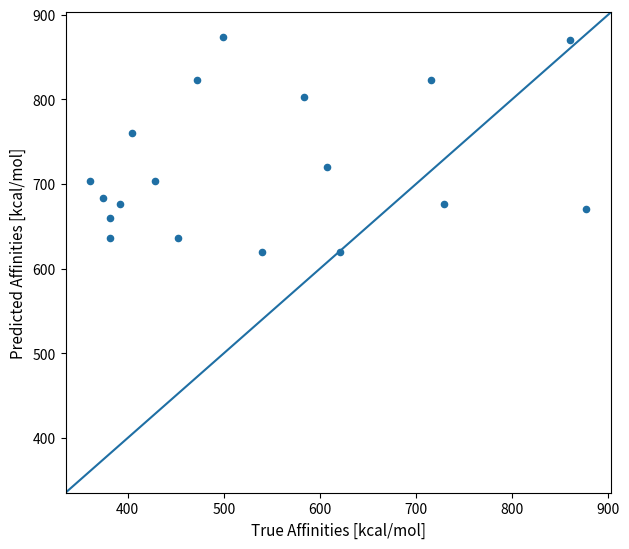

What Y value in the scatter plot is closest to 746?

760.0